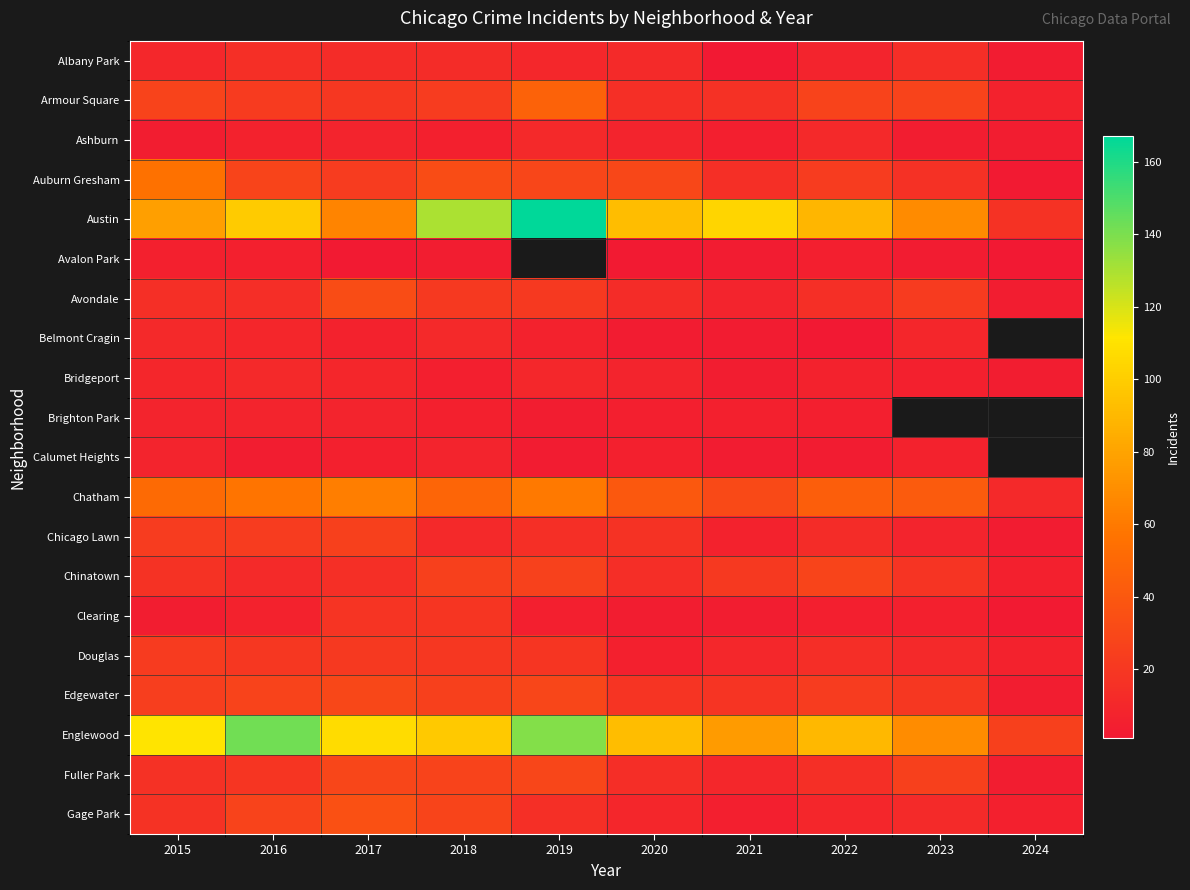

Where is Belmont Cragin nearest to the value 6?

2017